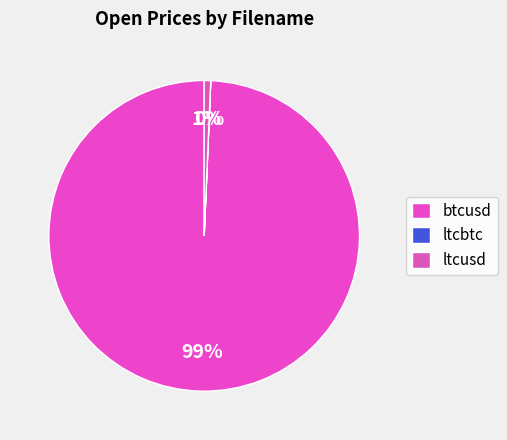

To the nearest percent, what is the average slice percentage?

33%